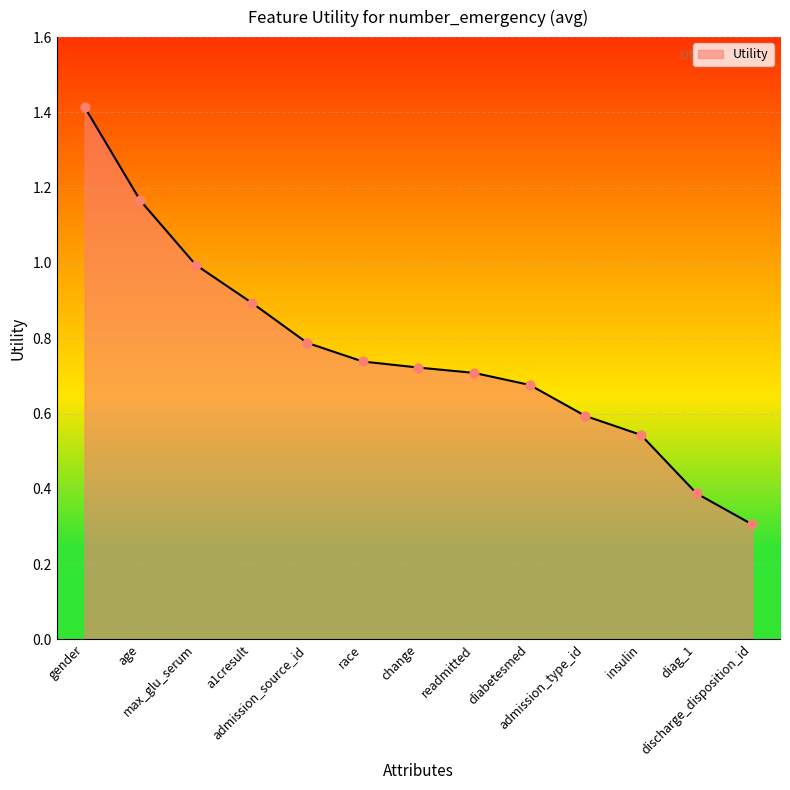

Which has a higher value, discharge_disposition_id or age?

age